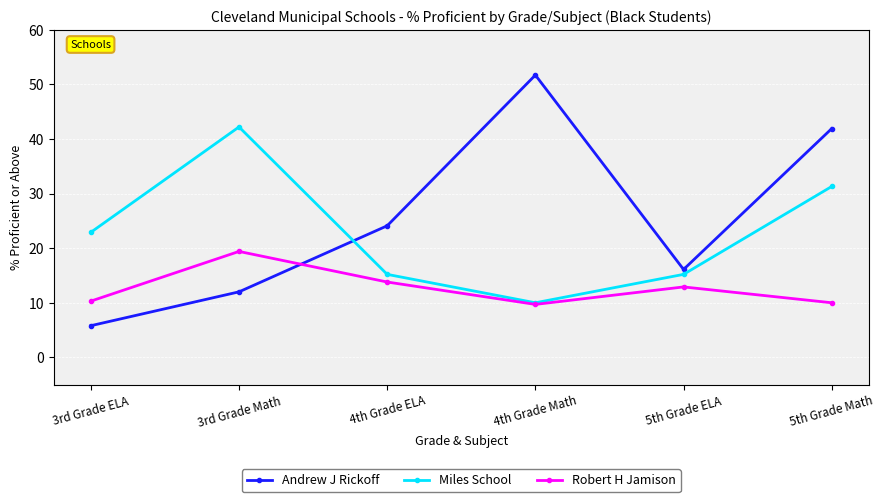

Which category has the lowest value in the Miles School series?

4th Grade Math